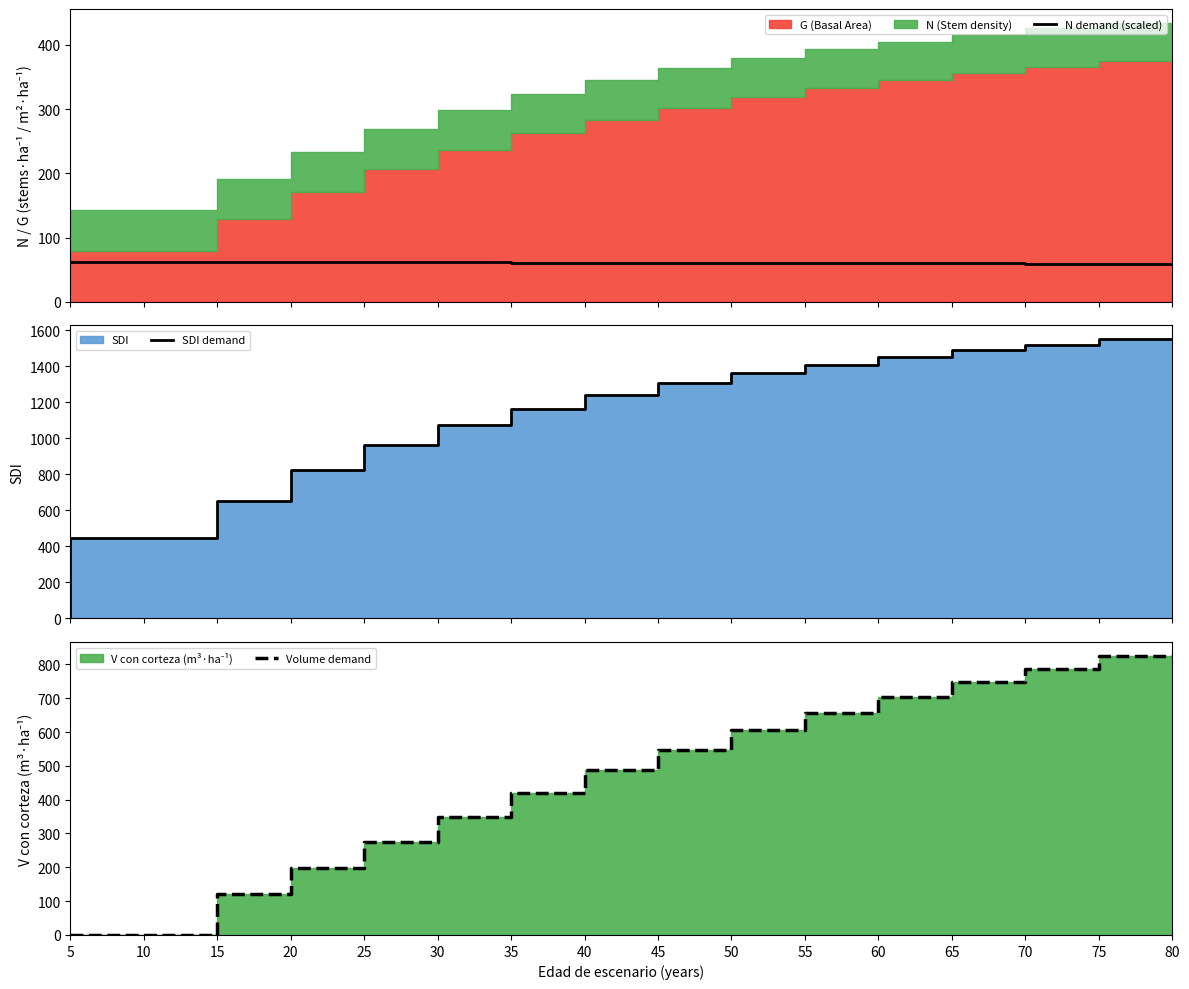

Reading left to right, extract all data points from this chart.

N demand (scaled): 62.4	62.4	62.4	62.2	62.0	61.8	61.6	61.4	61.1	60.9	60.7	60.5	60.3	60.1	59.9	59.7
SDI demand: 0.0	444.6	444.6	654.0	824.3	961.5	1073.1	1165.1	1241.8	1306.7	1362.1	1409.9	1451.6	1488.1	1520.4	1549.1
Volume demand: 0.0	0.0	0.0	122.5	197.0	274.1	349.4	420.6	486.9	548.1	604.5	656.2	703.8	747.5	787.8	824.9